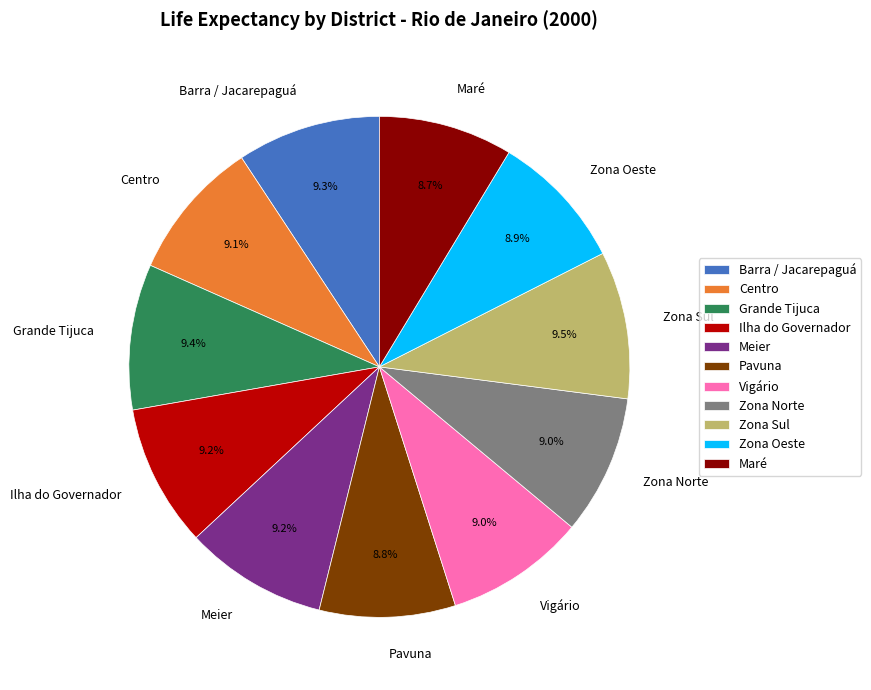

To the nearest percent, what portion does Centro represent?

9%